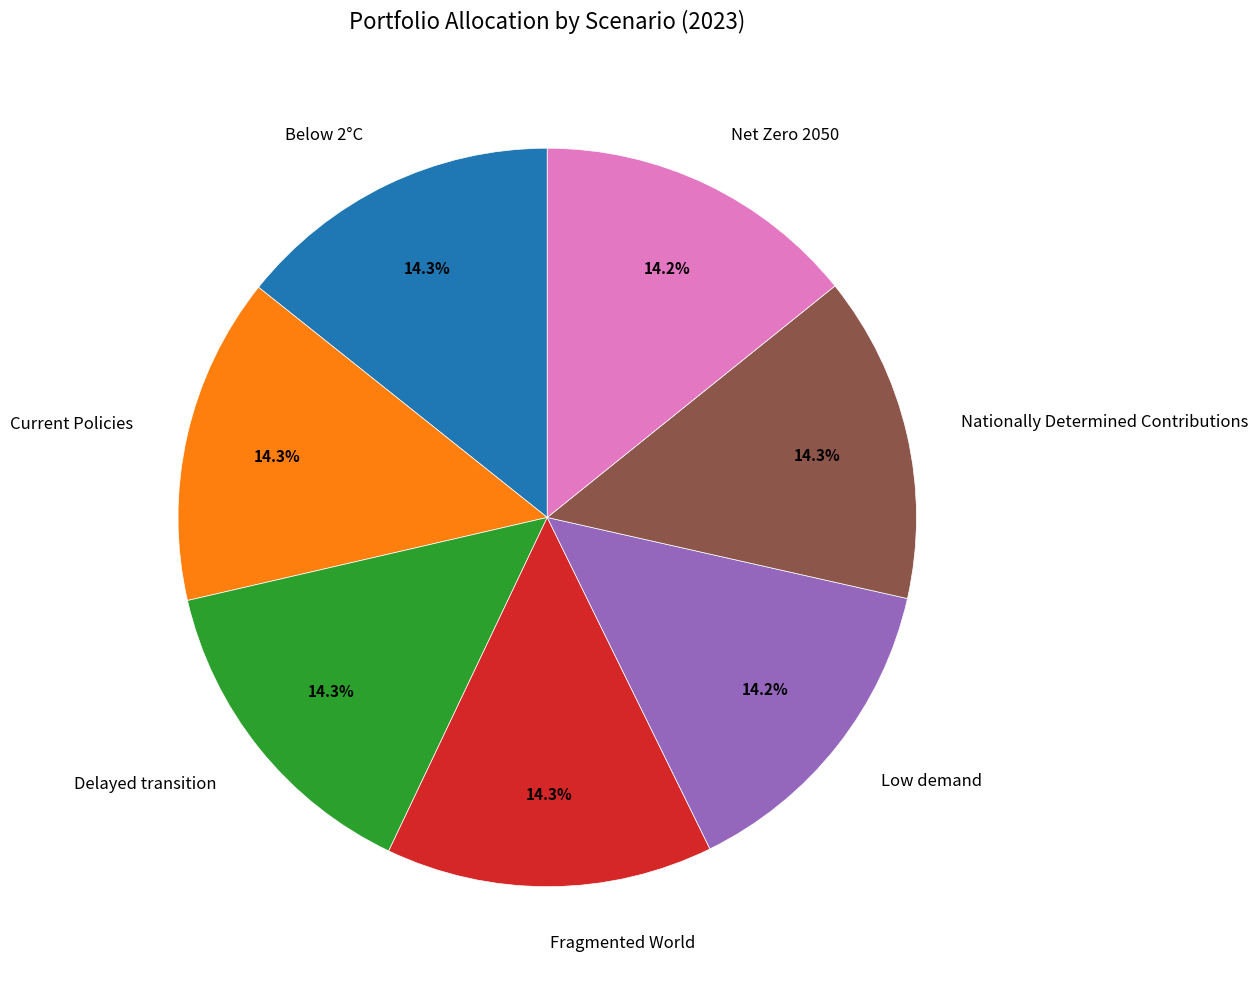

Is it true that Below 2°C is 23% of the pie?

False